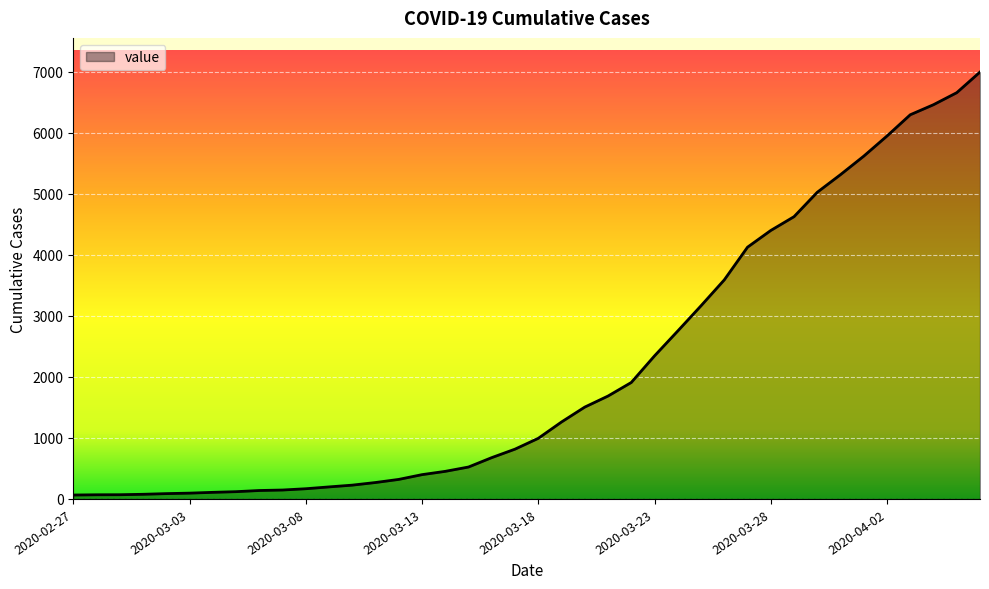

What is the difference between the maximum and minimum values?

6931